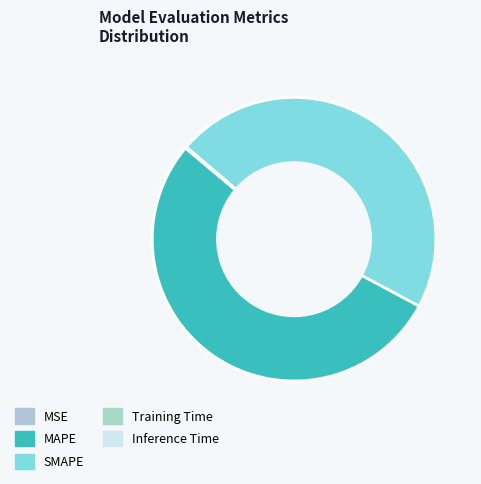

What percentage do MAPE and SMAPE together represent?

99.8%